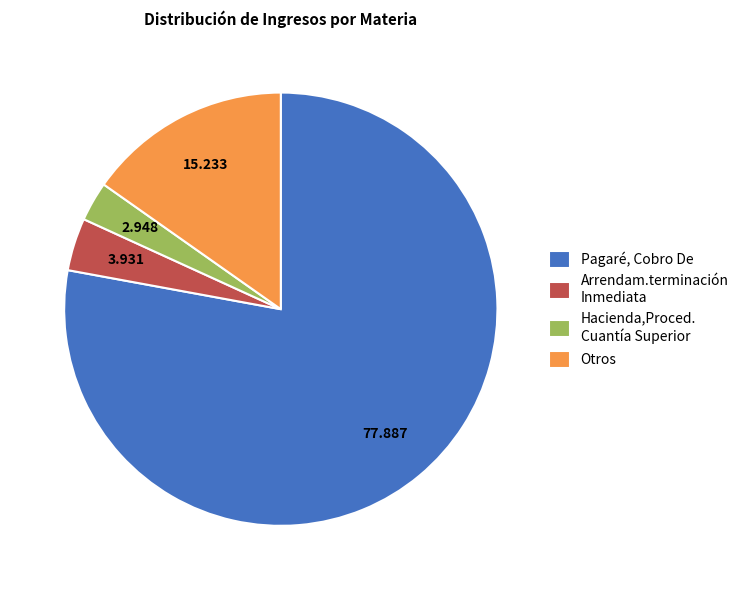

How many segments does this pie chart have?

4